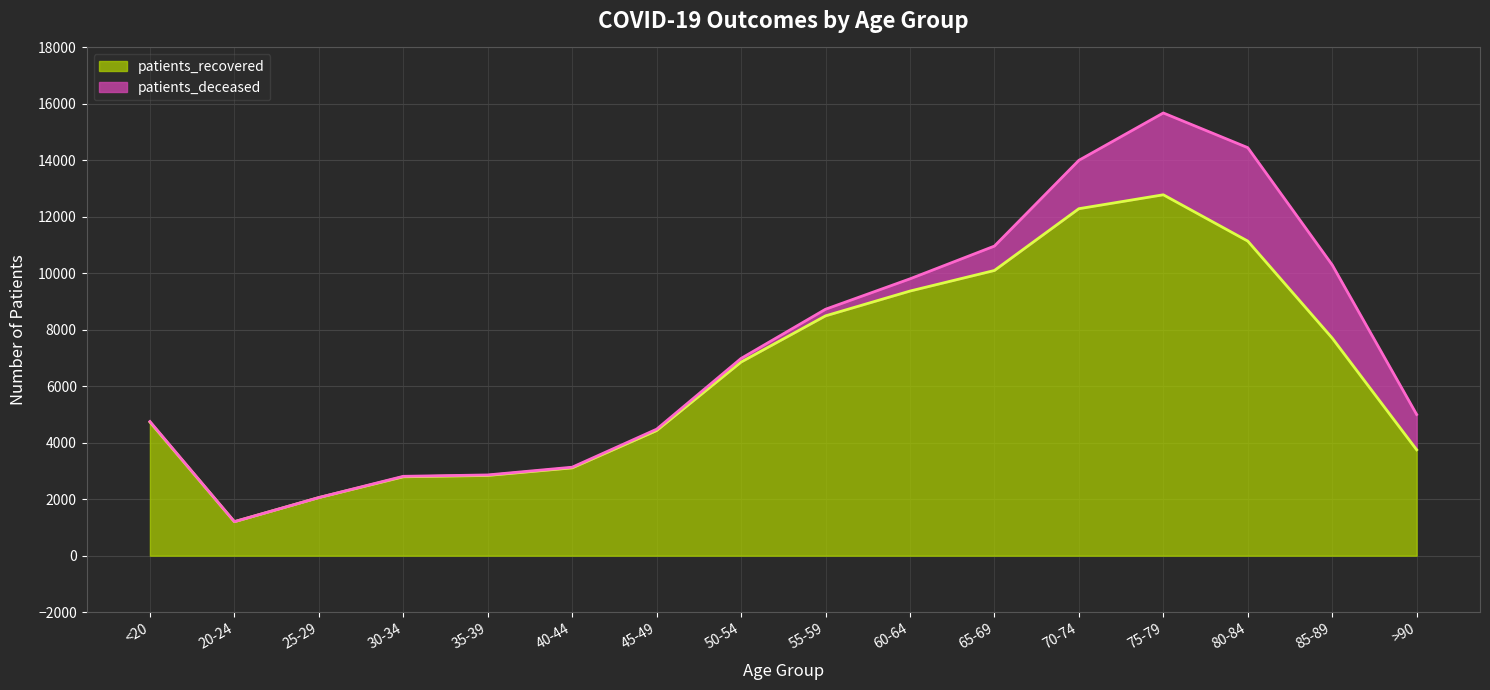

Is it true that the value at 75-79 is 12782?

True